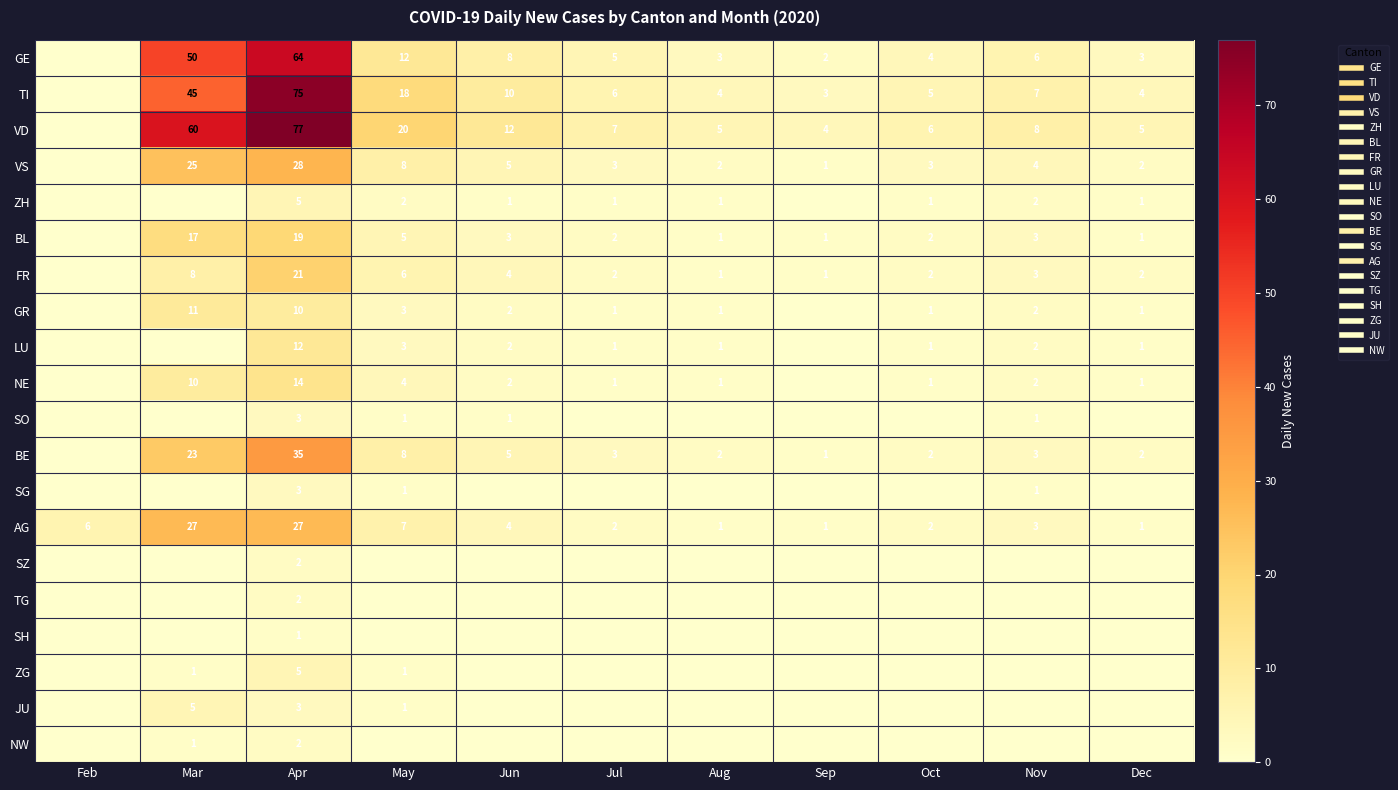

Which category has the highest value across all series?

Apr